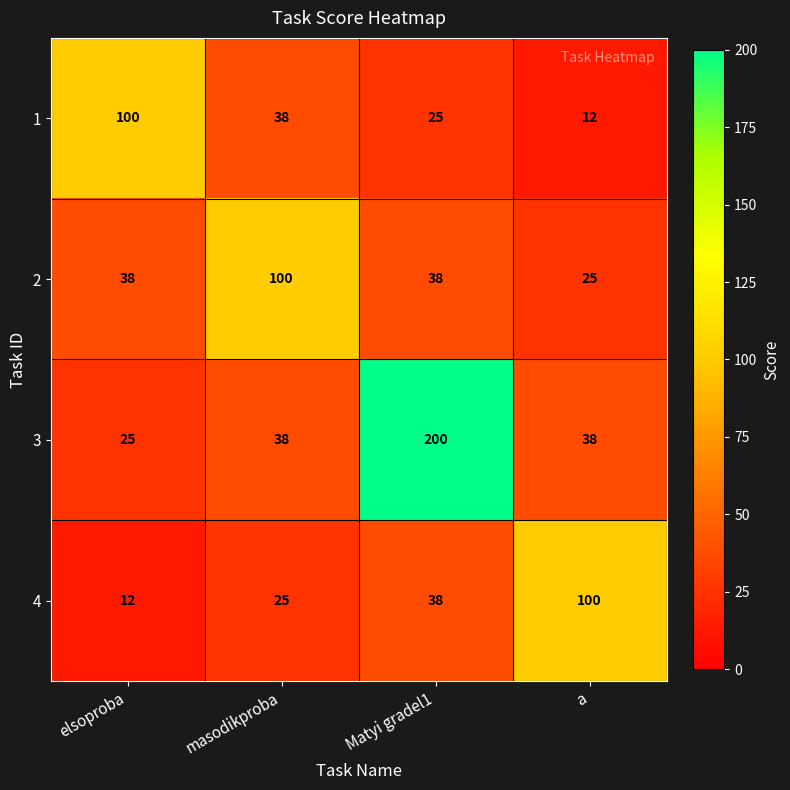

Which series has the largest total across all categories?

3